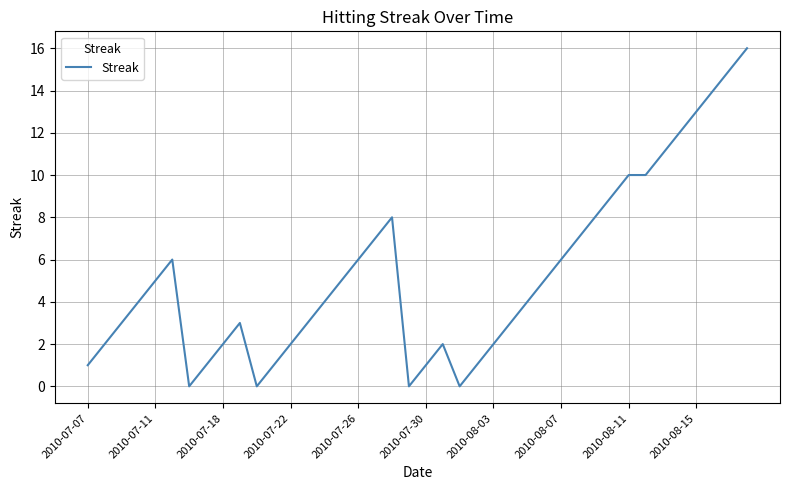

How many lines are shown in the chart?

1